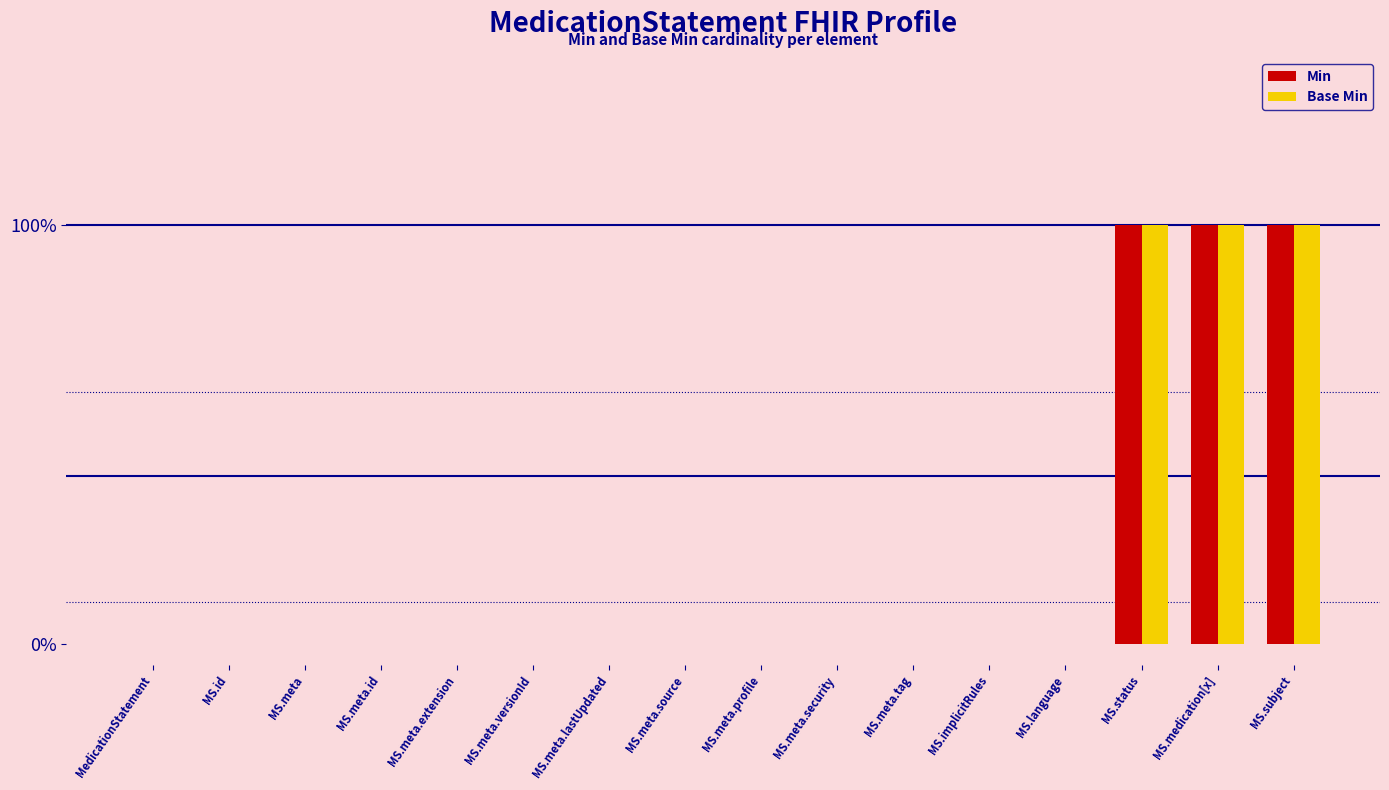

List the labels in order of Min value, largest first.

MS.status, MS.medication[x], MS.subject, MedicationStatement, MS.id, MS.meta, MS.meta.id, MS.meta.extension, MS.meta.versionId, MS.meta.lastUpdated, MS.meta.source, MS.meta.profile, MS.meta.security, MS.meta.tag, MS.implicitRules, MS.language